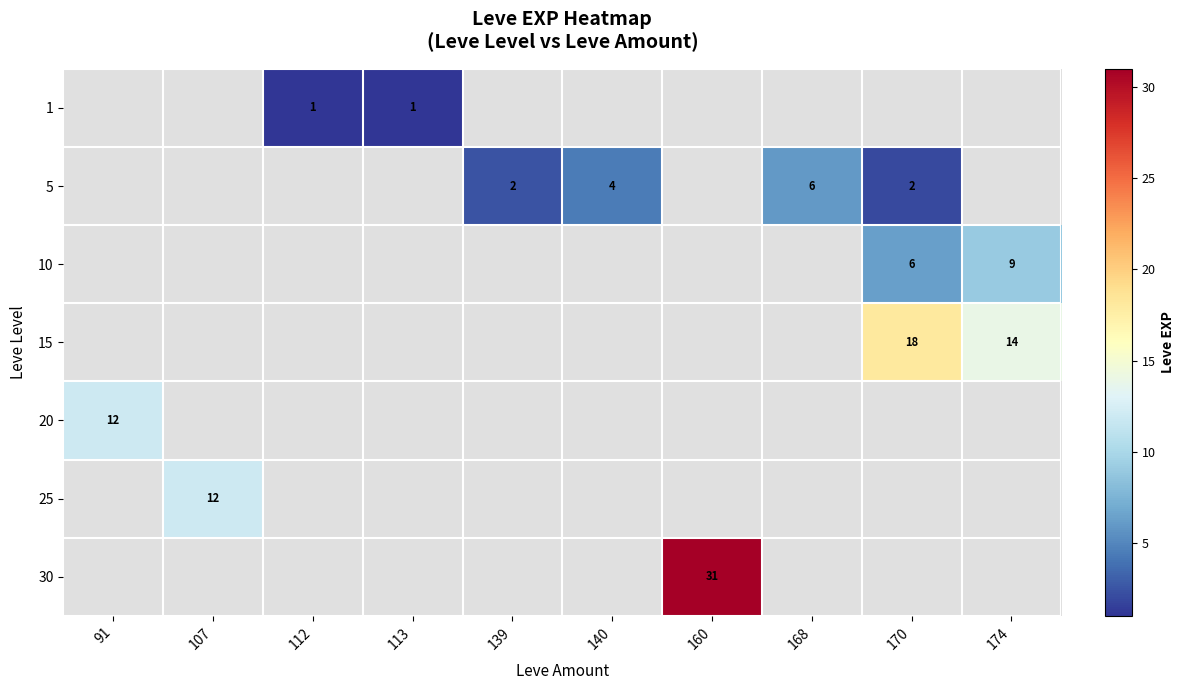

Between 91 and 160, which is larger?

160